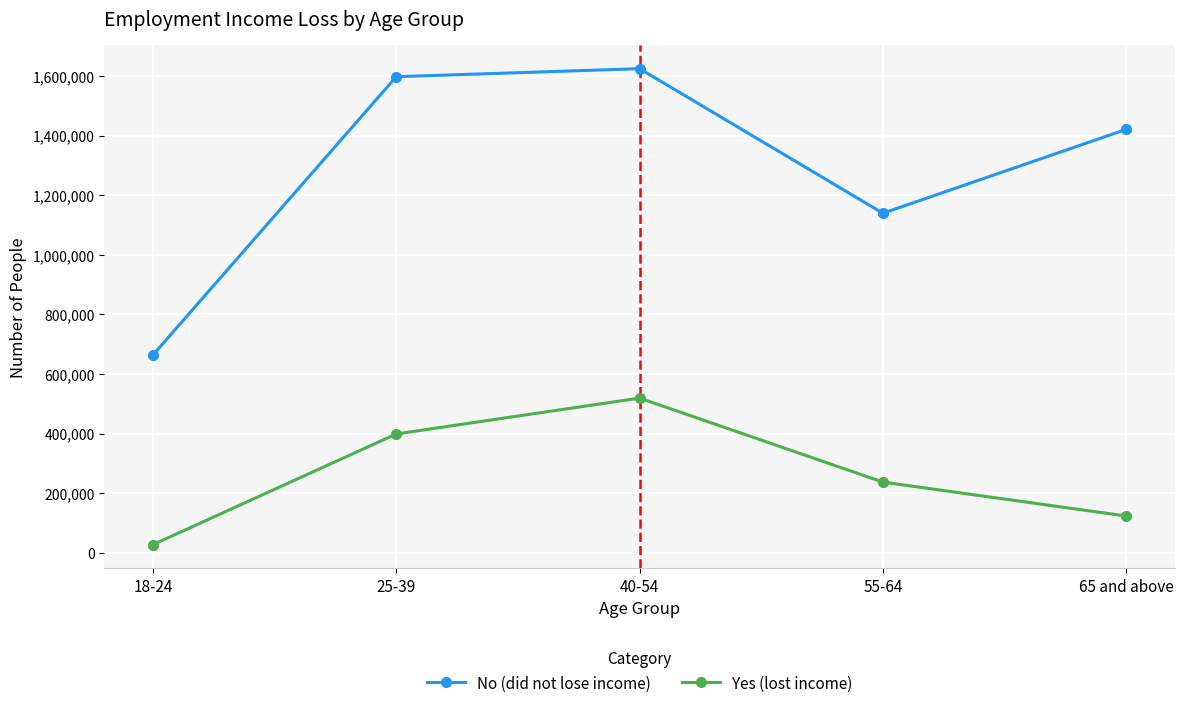

Reading right to left, transcribe all the data shown in this chart.

No (did not lose income): 65 and above=1420835	55-64=1139412	40-54=1624420	25-39=1597501	18-24=663678
Yes (lost income): 65 and above=123372	55-64=237346	40-54=519100	25-39=398756	18-24=27431